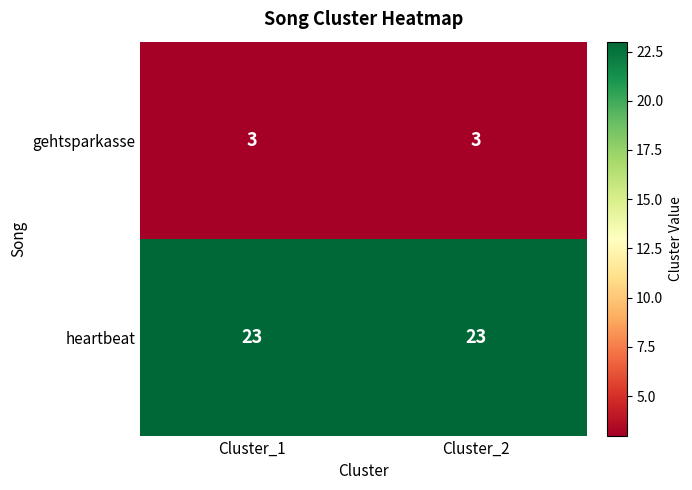

List the series in order of their overall mean, lowest first.

gehtsparkasse, heartbeat